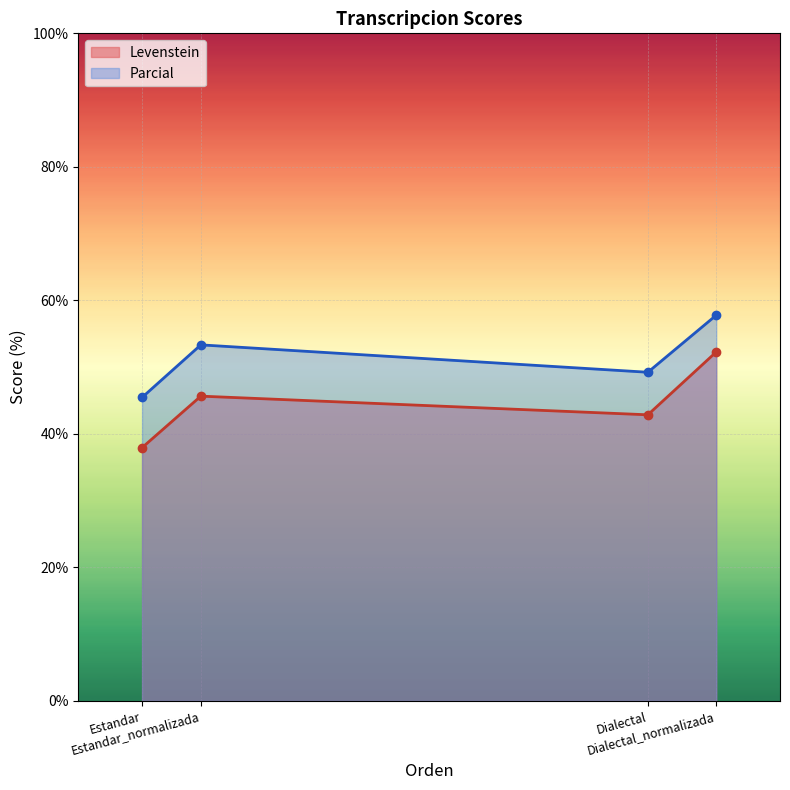

True or false: Parcial and Levenstein cross at least once.

False